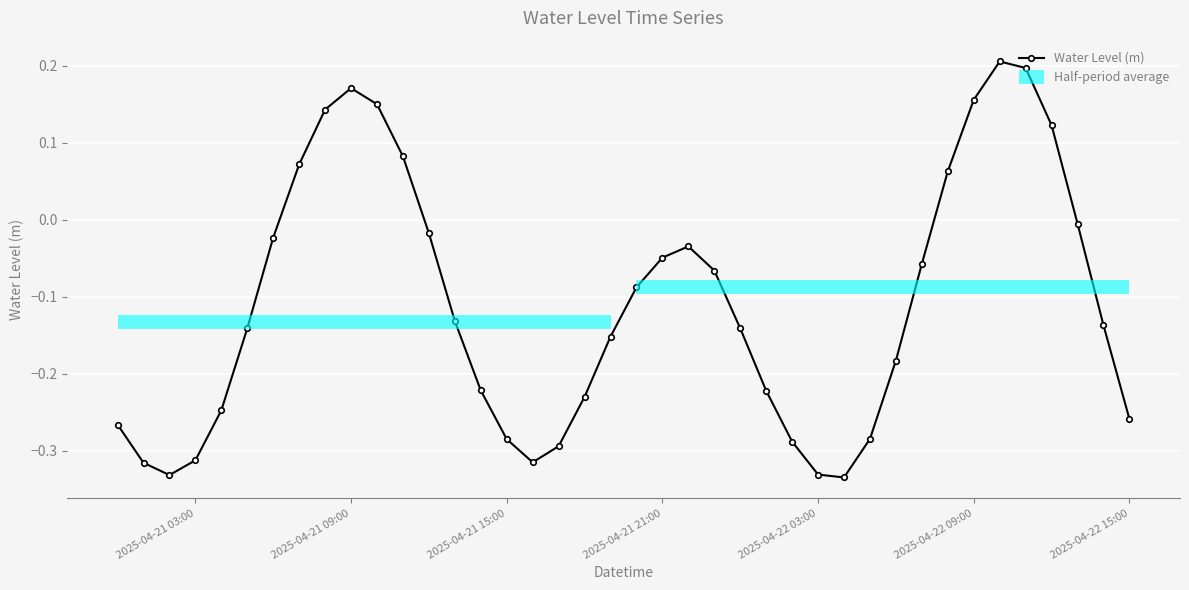

How many positive values are there?

10